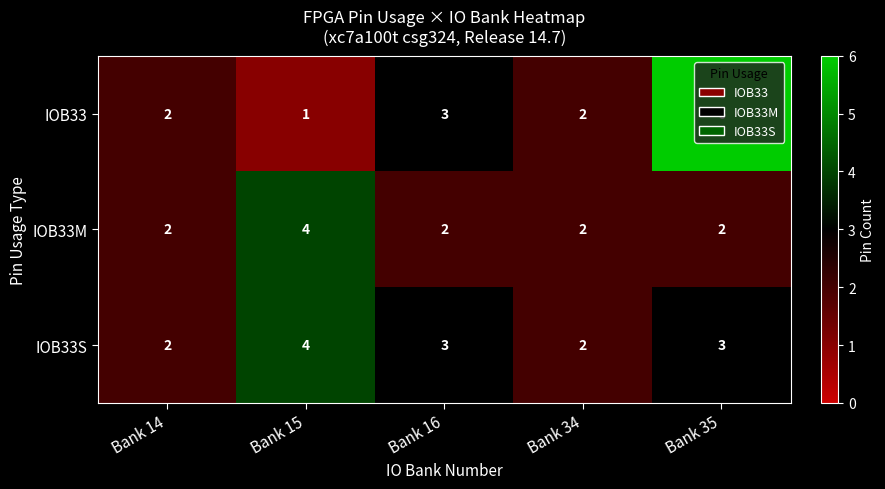

What is the minimum value shown in the chart?

1